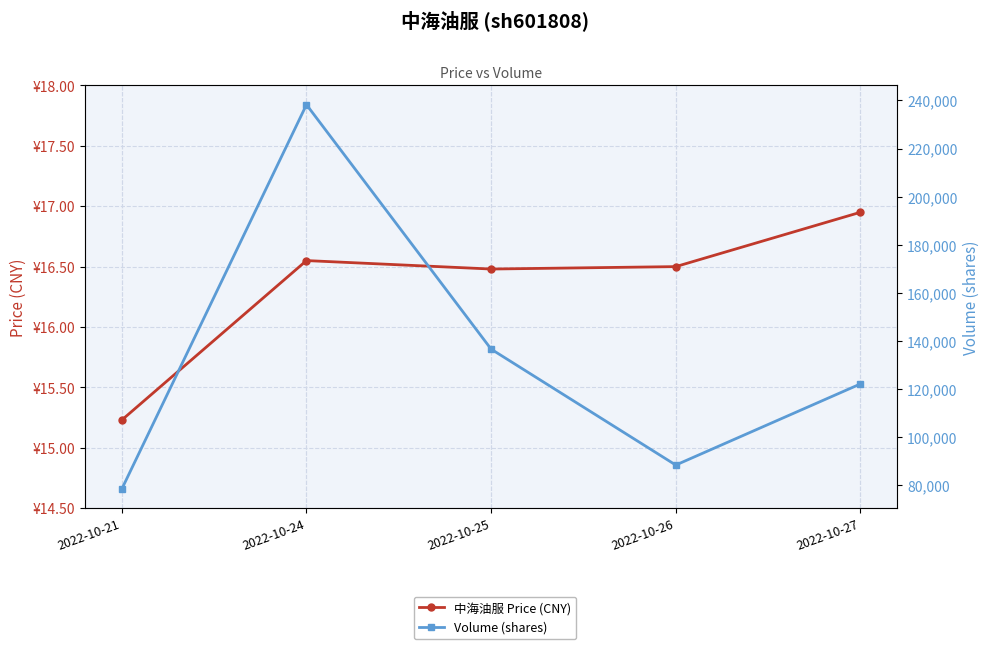

What is the total value across all series at 2022-10-26?

88426.5